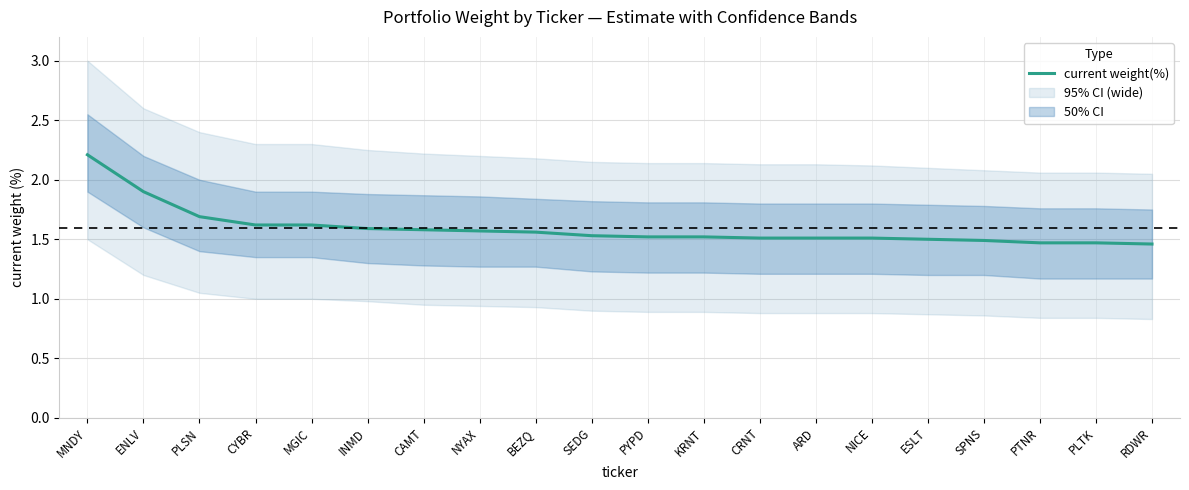

Between KRNT and ESLT, which is larger?

KRNT